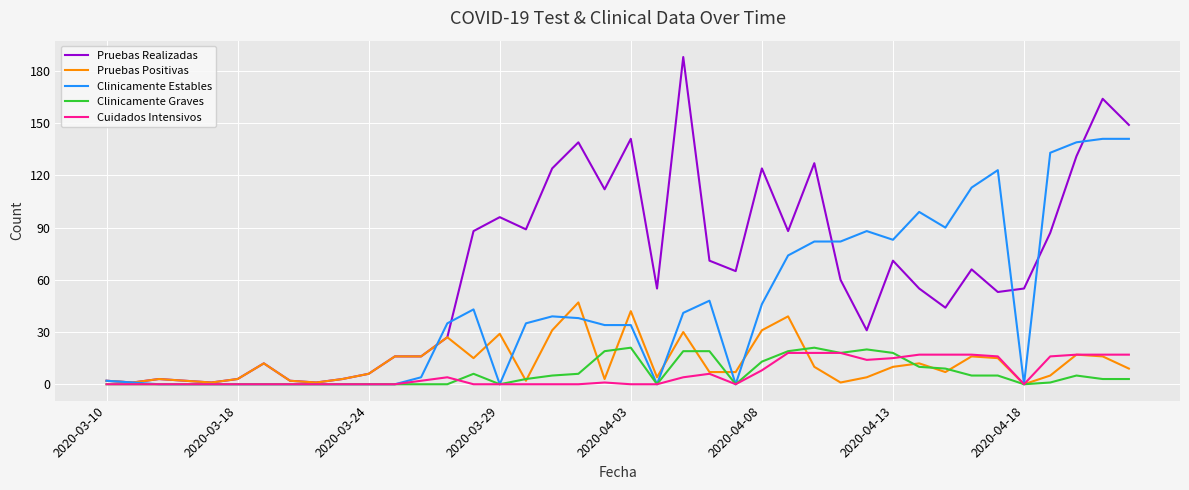

Which series has the largest total across all categories?

Pruebas Realizadas